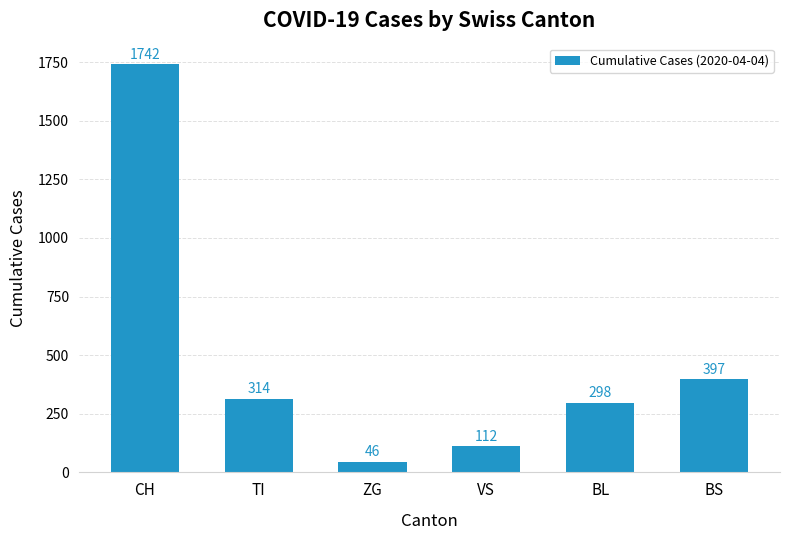

What is the minimum value shown in the chart?

46